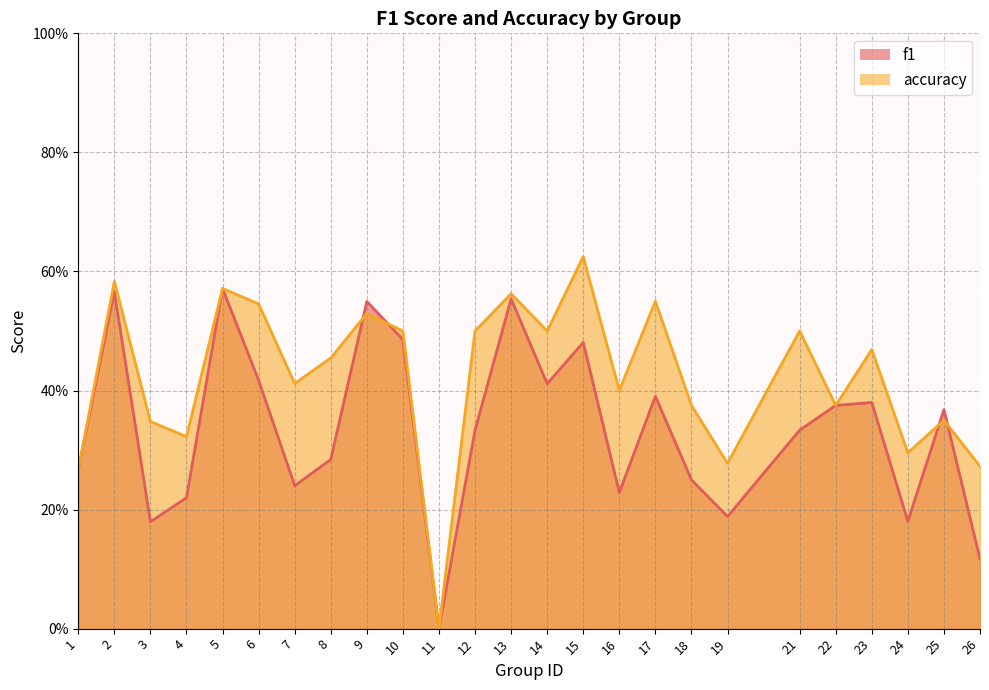

What is the total value across all series at 13?

1.1